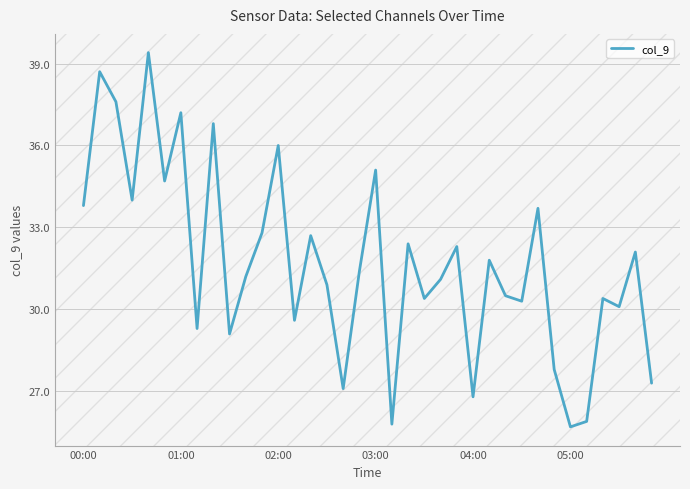

What is the smallest value displayed?

25.7